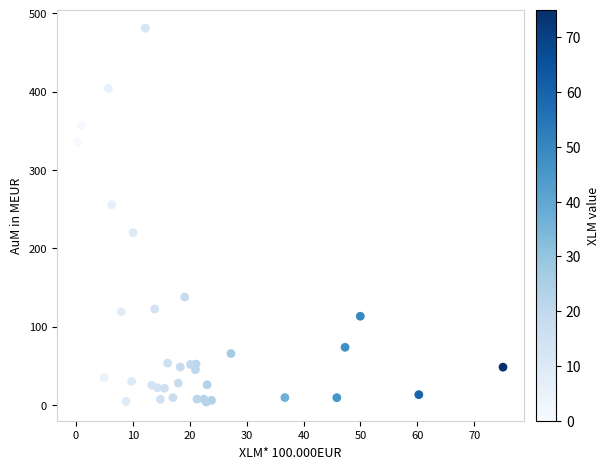

What Y value in the scatter plot is closest to 242?

255.7